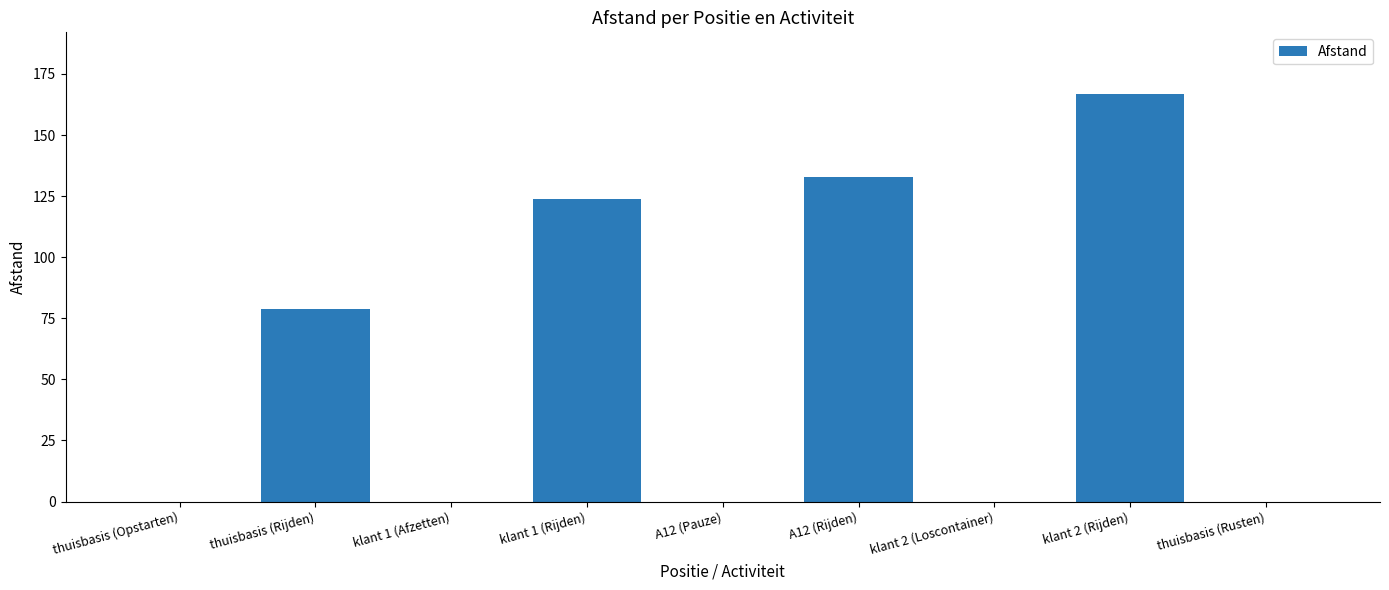

What is the sum of the values at klant 2 (Rijden) and A12 (Pauze)?

167